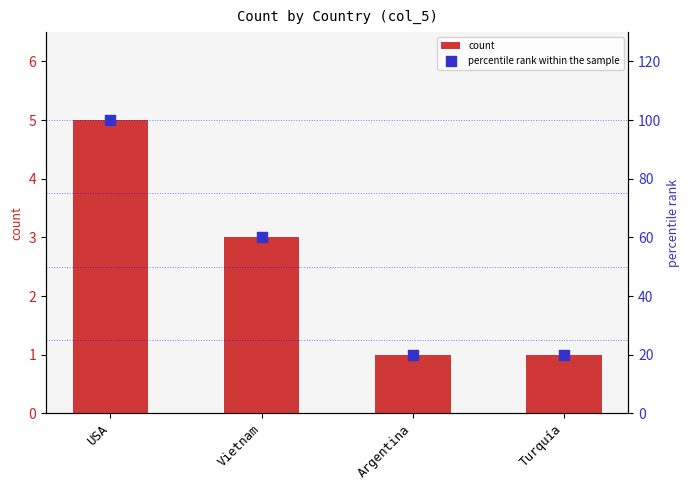

Which series has the largest total across all categories?

percentile rank within the sample